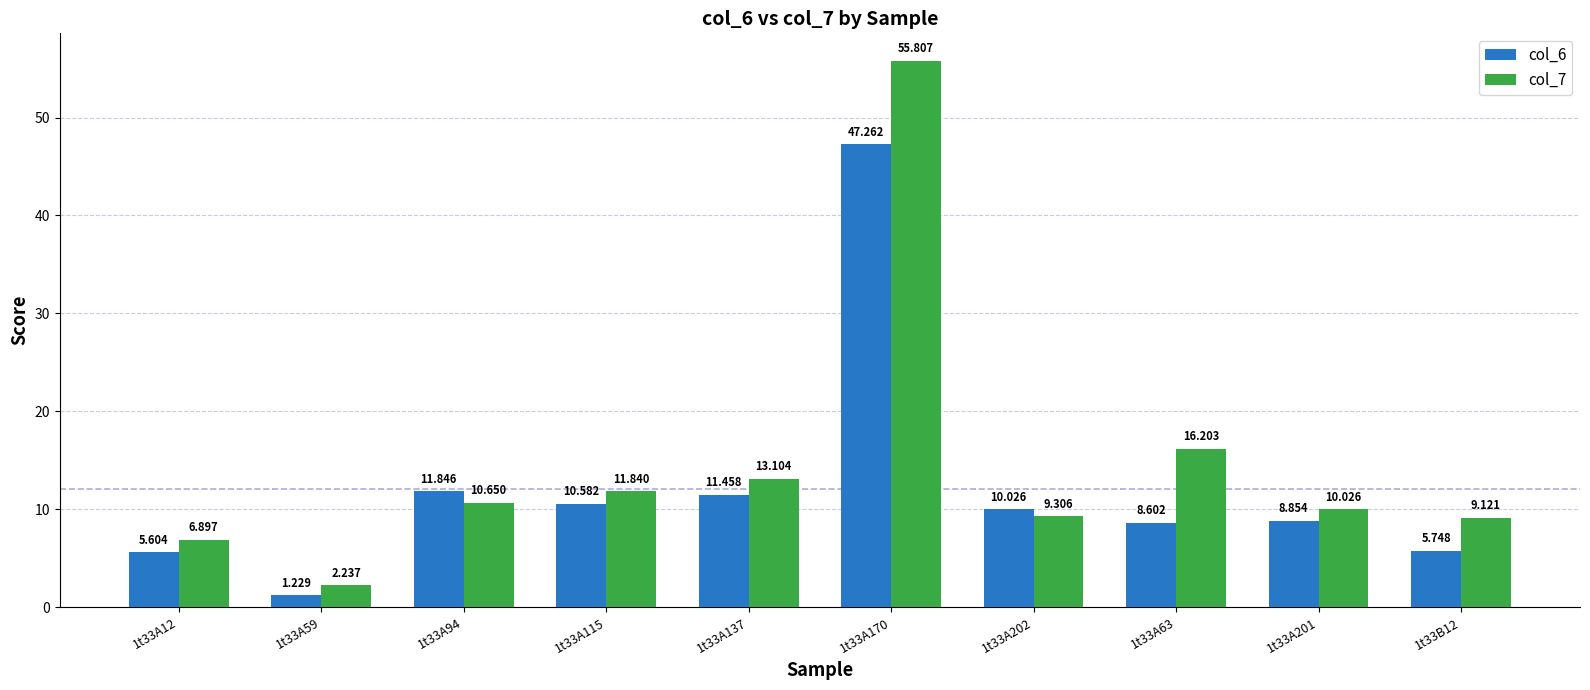

Does the chart contain stacked bars?

No